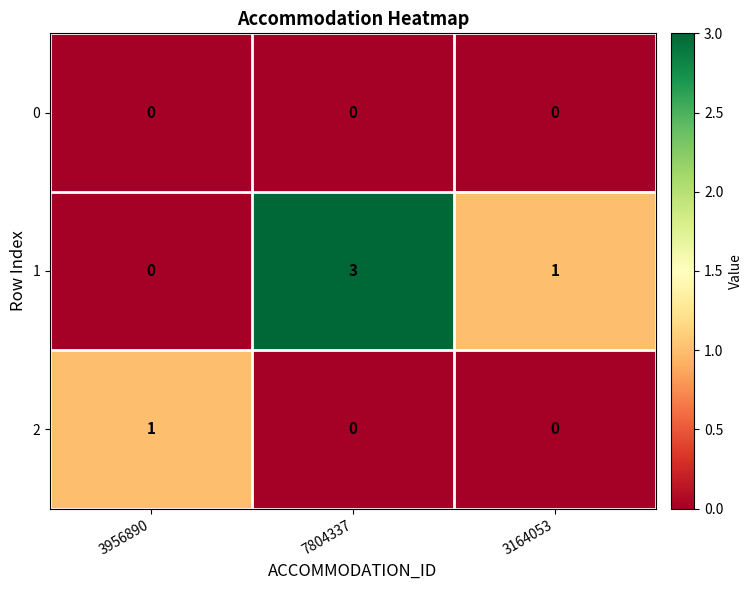

The 1 series shows 3 at 7804337. True or false?

True